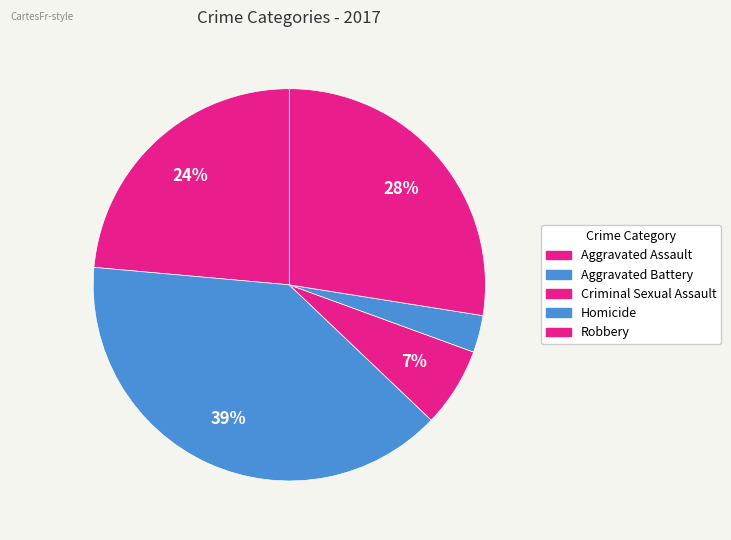

How many segments does this pie chart have?

5